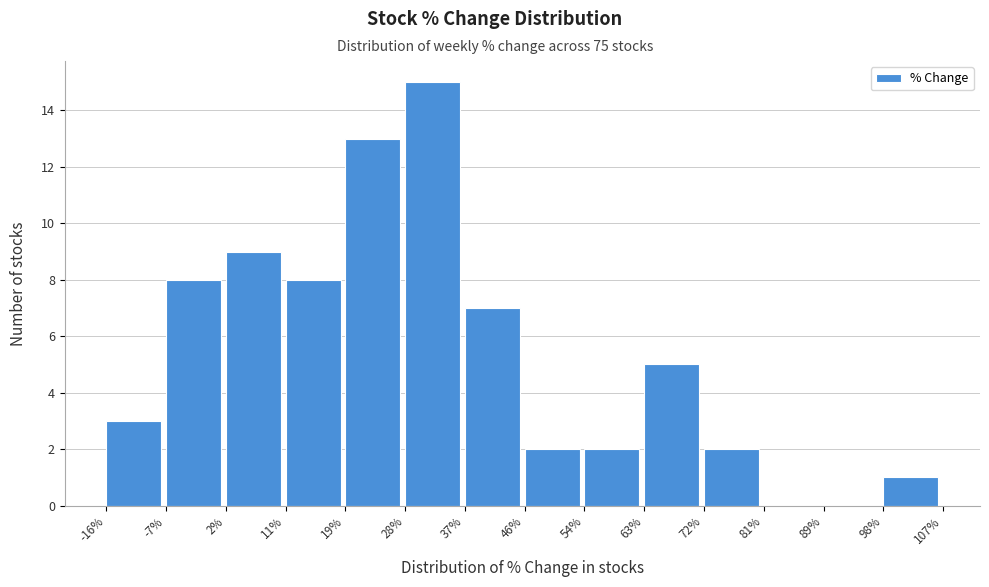

How tall is the bar that spans 72% to 81% on the x-axis? The values are not printed on the chart, so give them approximately, as read against the axis.

2